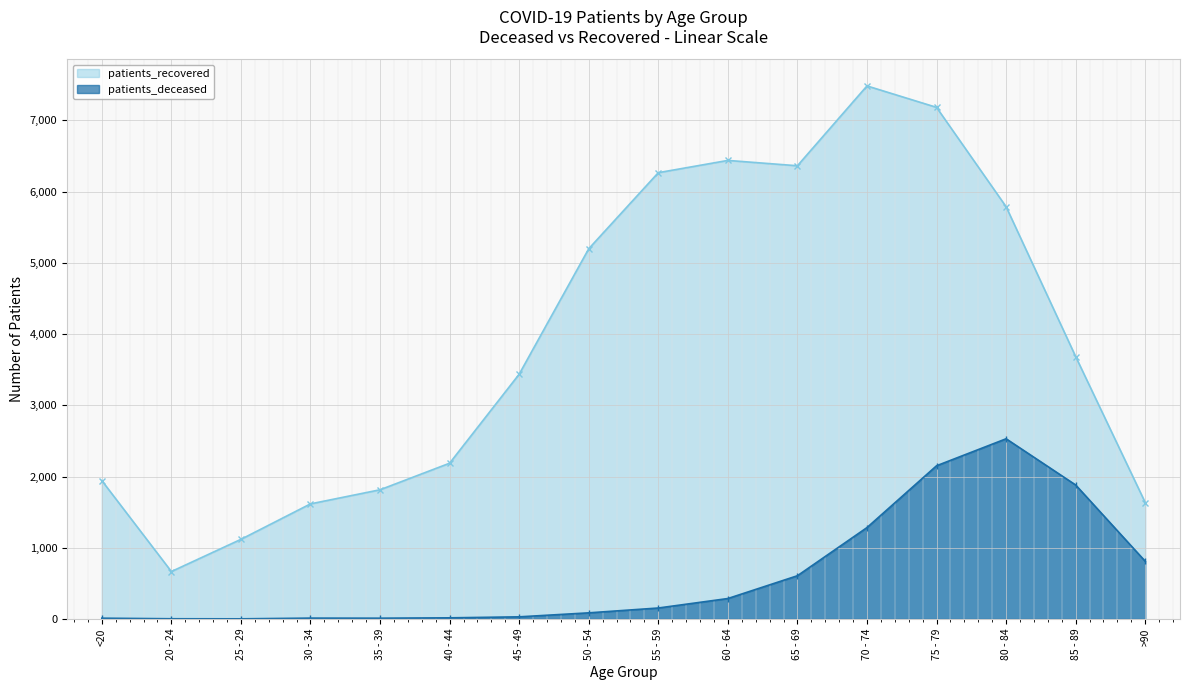

True or false: patients_deceased and patients_recovered intersect in this chart.

False